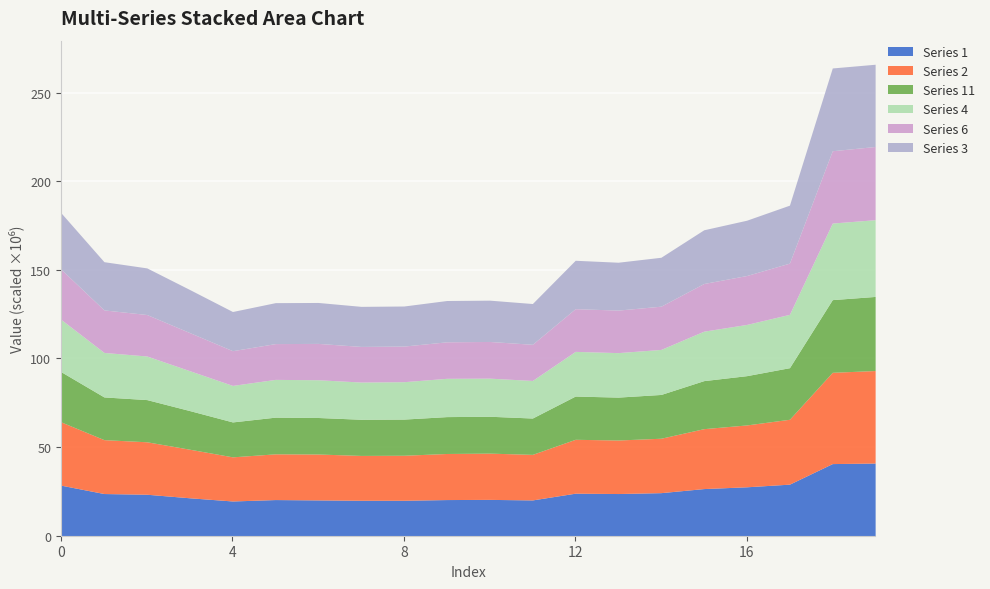

Is it true that Series 1 equals 20.0 at 8?

True